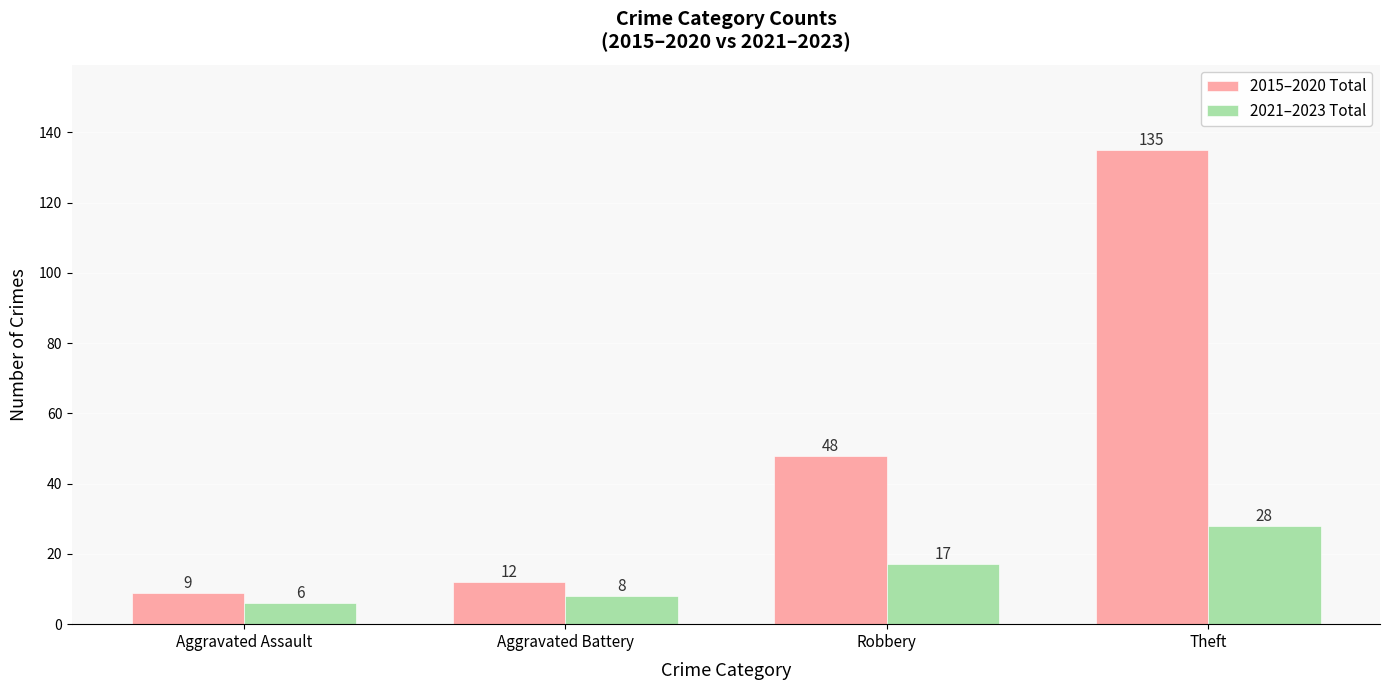

True or false: 2015–2020 Total has a value of 12 at Aggravated Battery.

True